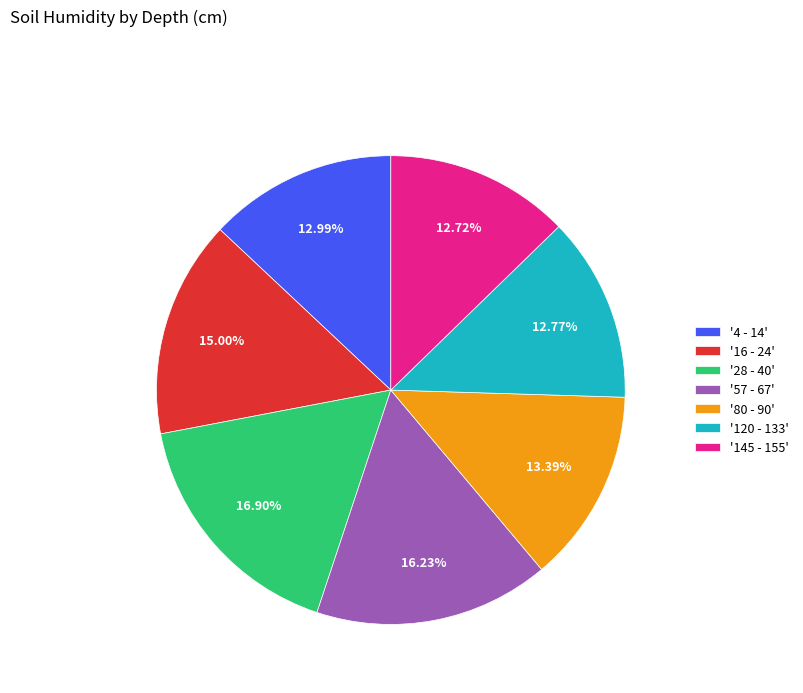

How many segments does this pie chart have?

7